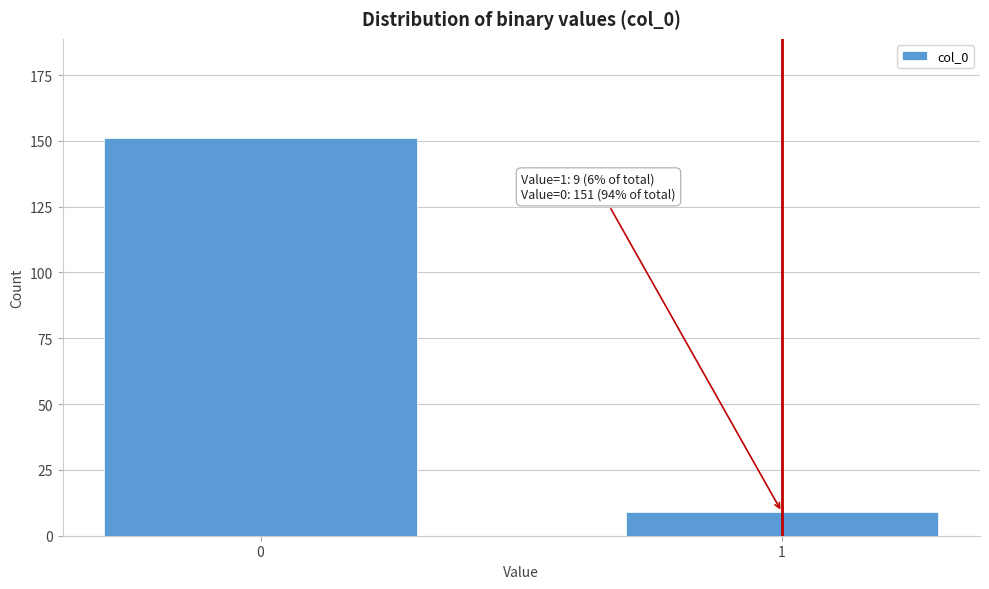

Reading left to right, extract all data points from this chart.

151	9